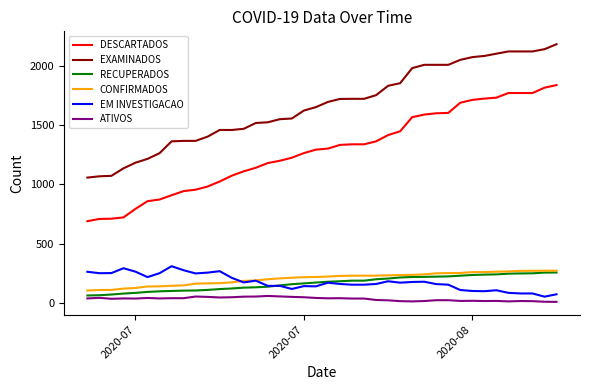

What is the lowest value of the DESCARTADOS series?

690